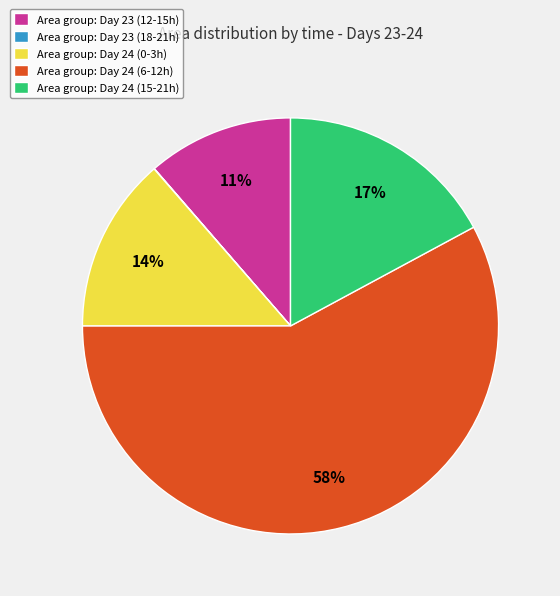

The Area group: Day 23 (12-15h) slice represents 1% of the pie. True or false?

False